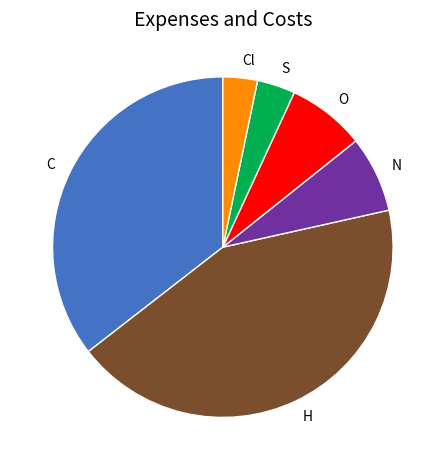

Which category has the biggest portion of the pie?

H